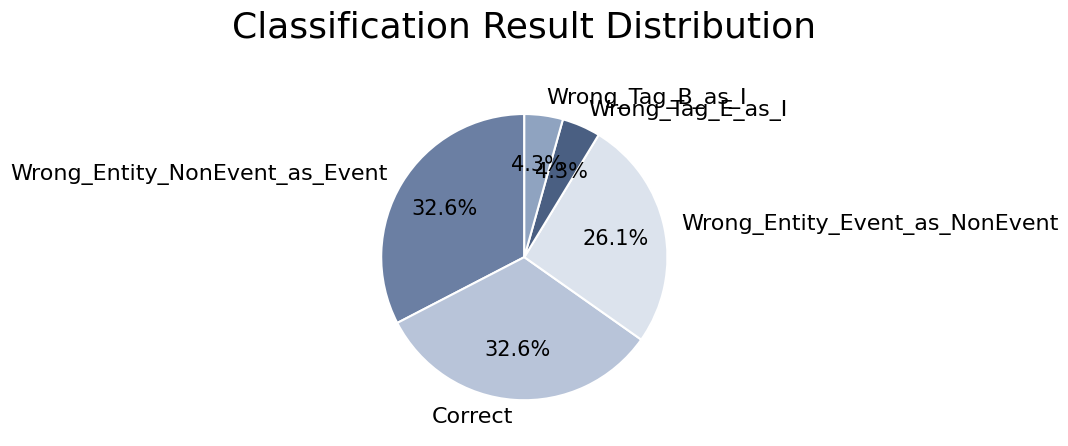

Is it true that Wrong_Entity_Event_as_NonEvent is 26% of the pie?

True